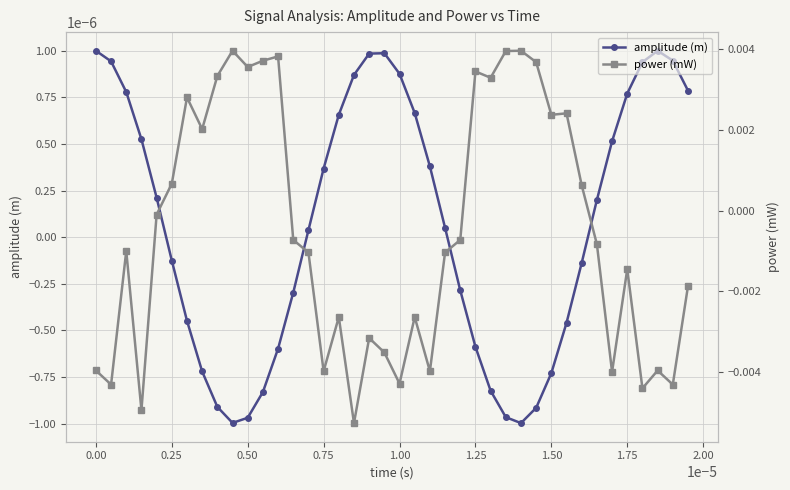

In amplitude (m), how many points are lower than both neighbors (excluding endpoints)?

2